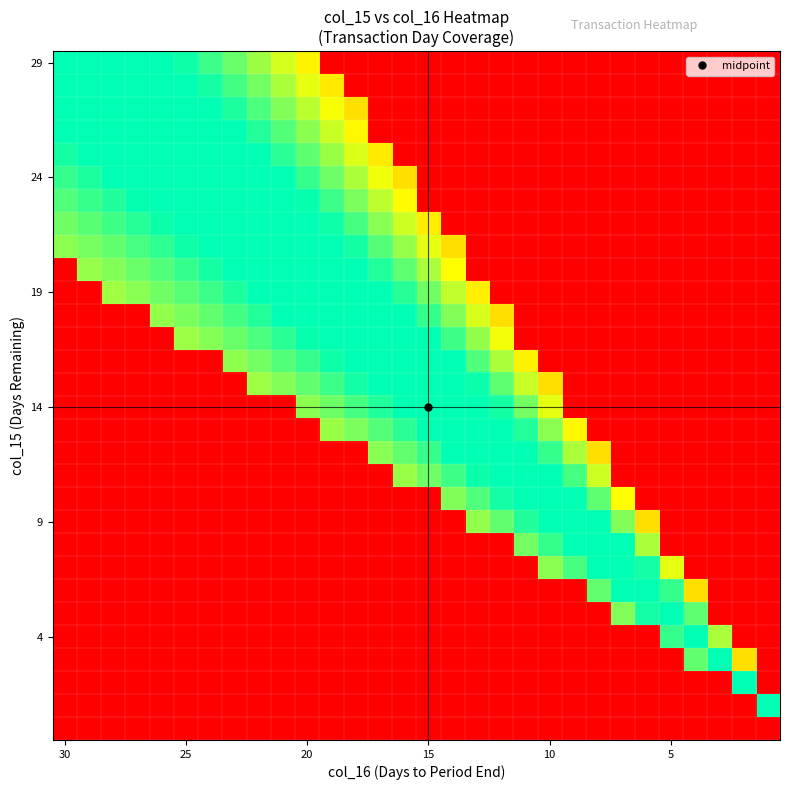

What is the maximum value shown in the chart?

1.0